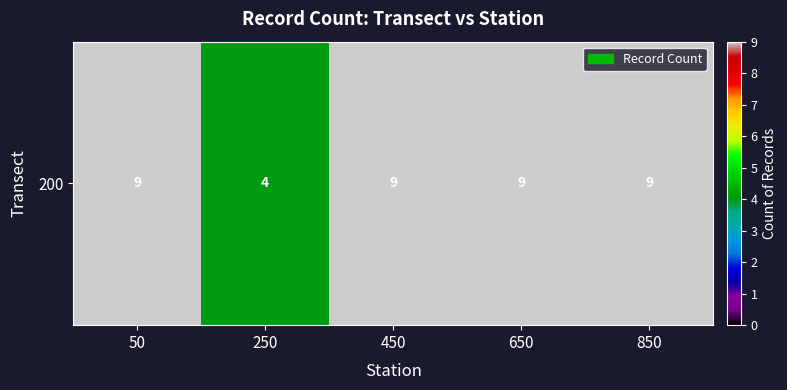

True or false: the data shows 9 at 450.

True